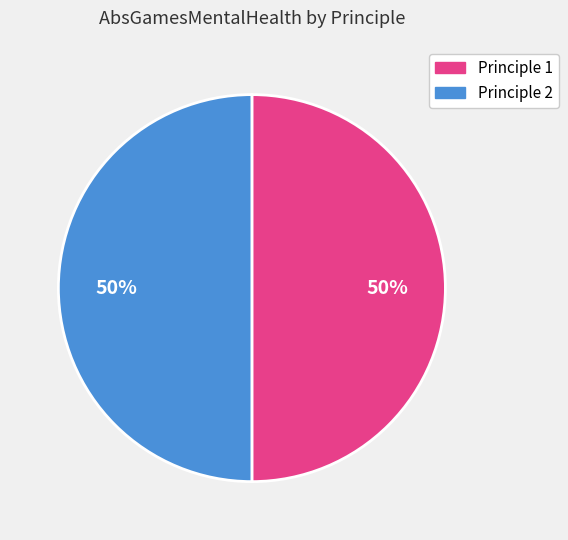

How many segments does this pie chart have?

2